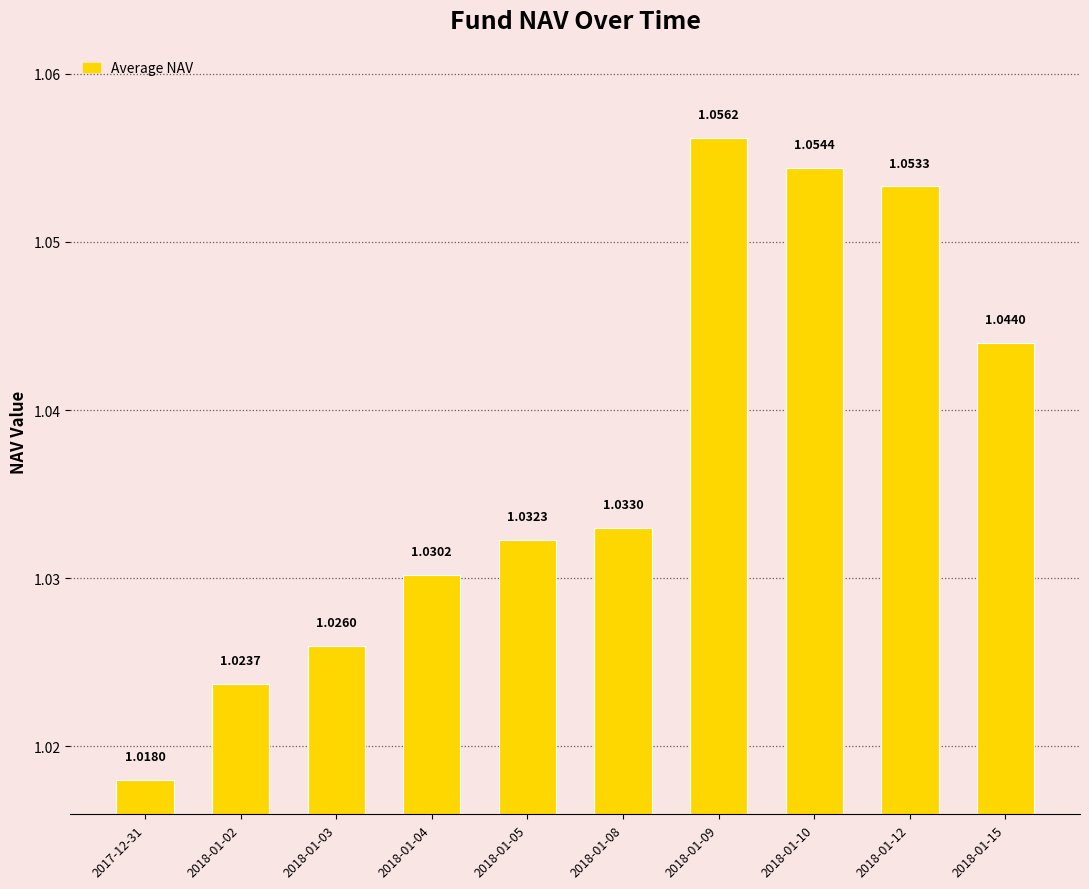

List the labels in order of value, smallest first.

2017-12-31, 2018-01-02, 2018-01-03, 2018-01-04, 2018-01-05, 2018-01-08, 2018-01-15, 2018-01-12, 2018-01-10, 2018-01-09